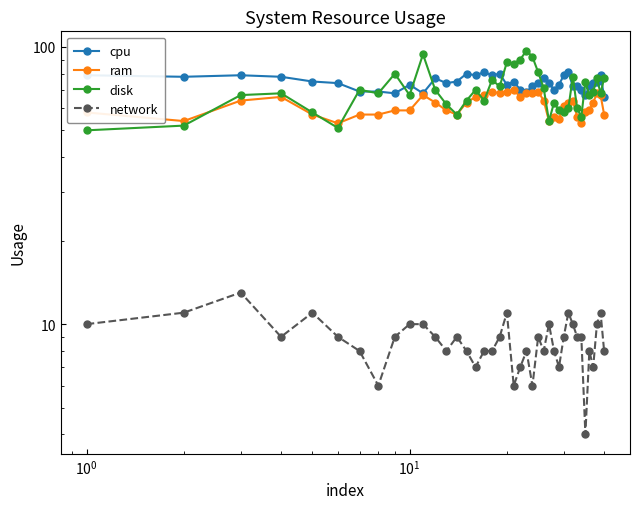

How many lines are shown in the chart?

4